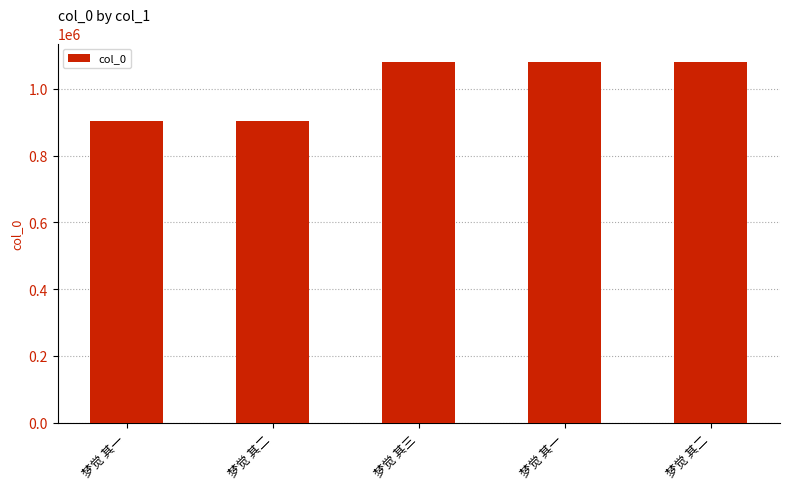

Approximately how many times larger is the value at 梦觉 其二 compared to 梦觉 其二?

1.2